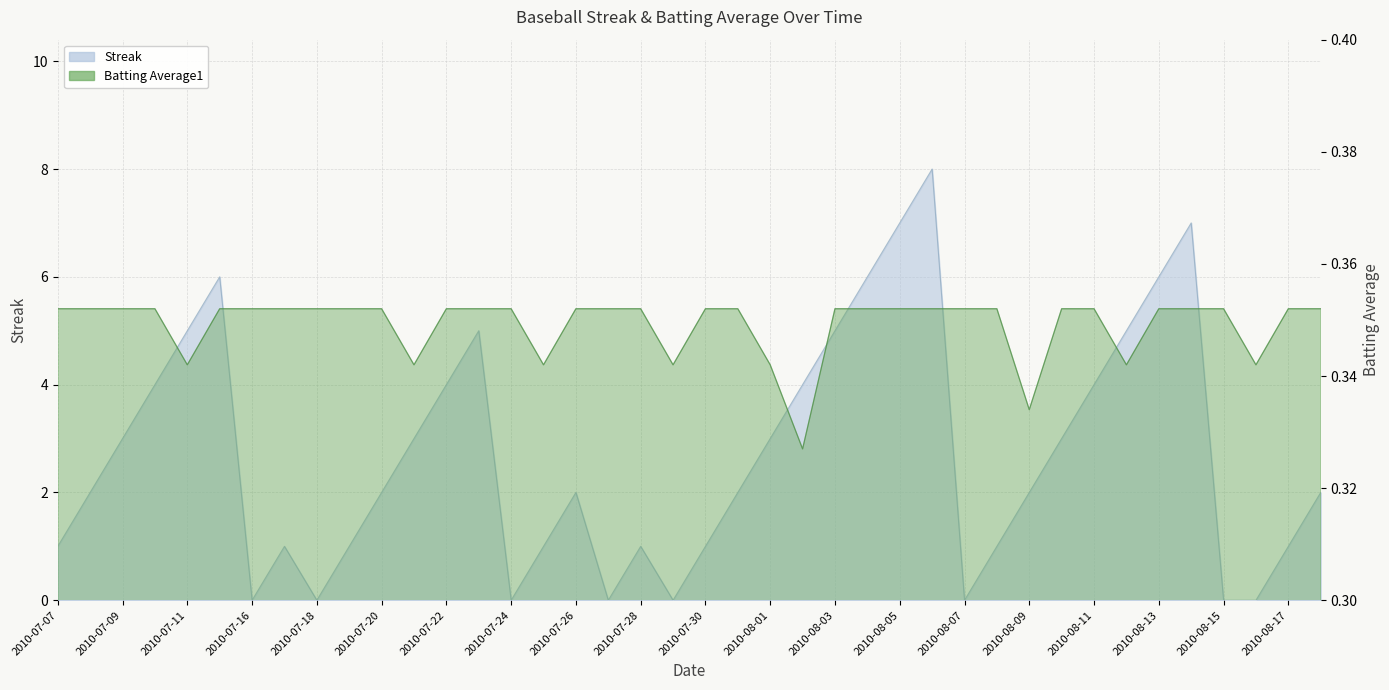

How many lines are shown in the chart?

2